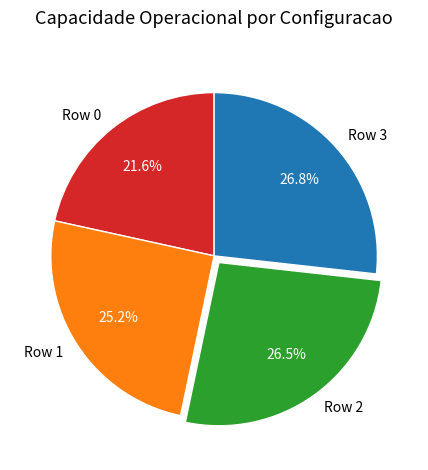

The Row 2 slice represents 41% of the pie. True or false?

False